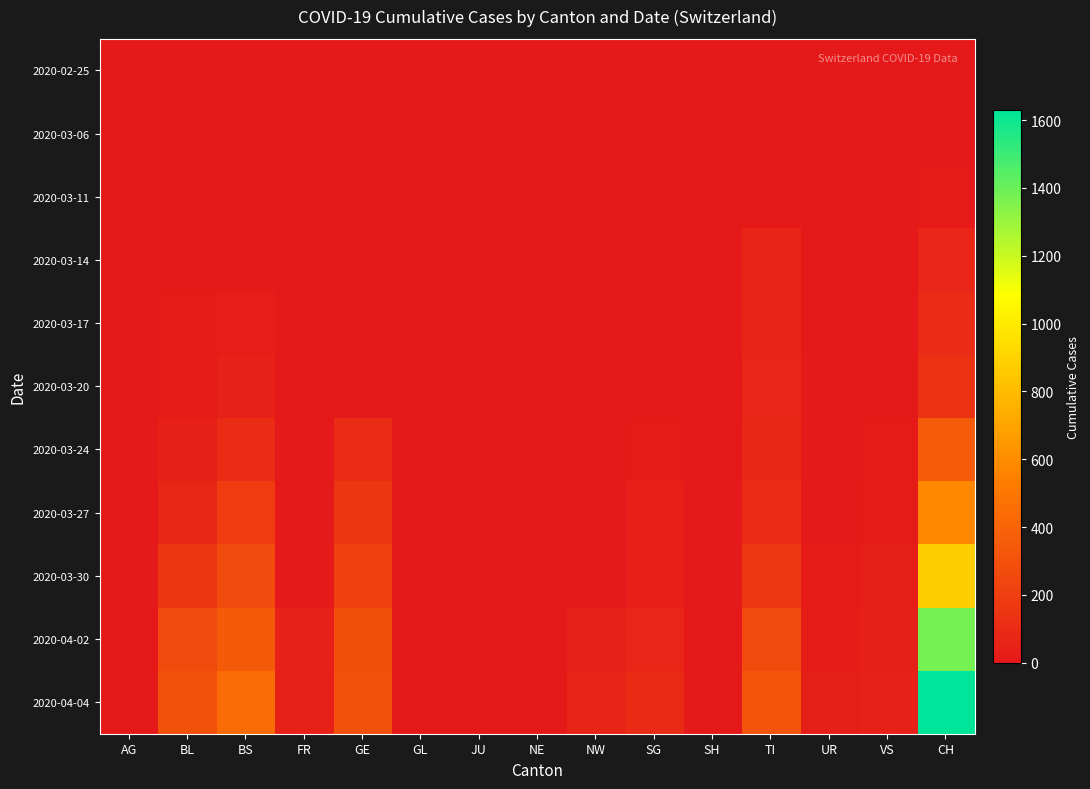

Which series has the largest total across all categories?

2020-04-04